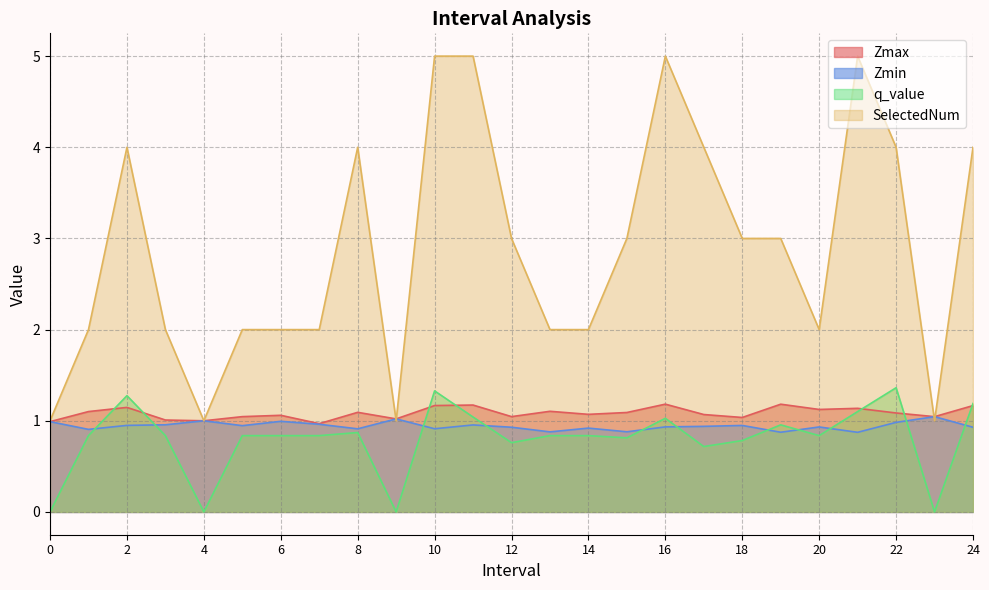

List the labels in order of Zmin value, smallest first.

21, 19, 13, 15, 1, 8, 10, 14, 24, 12, 20, 16, 17, 5, 18, 2, 11, 3, 7, 22, 0, 6, 4, 9, 23